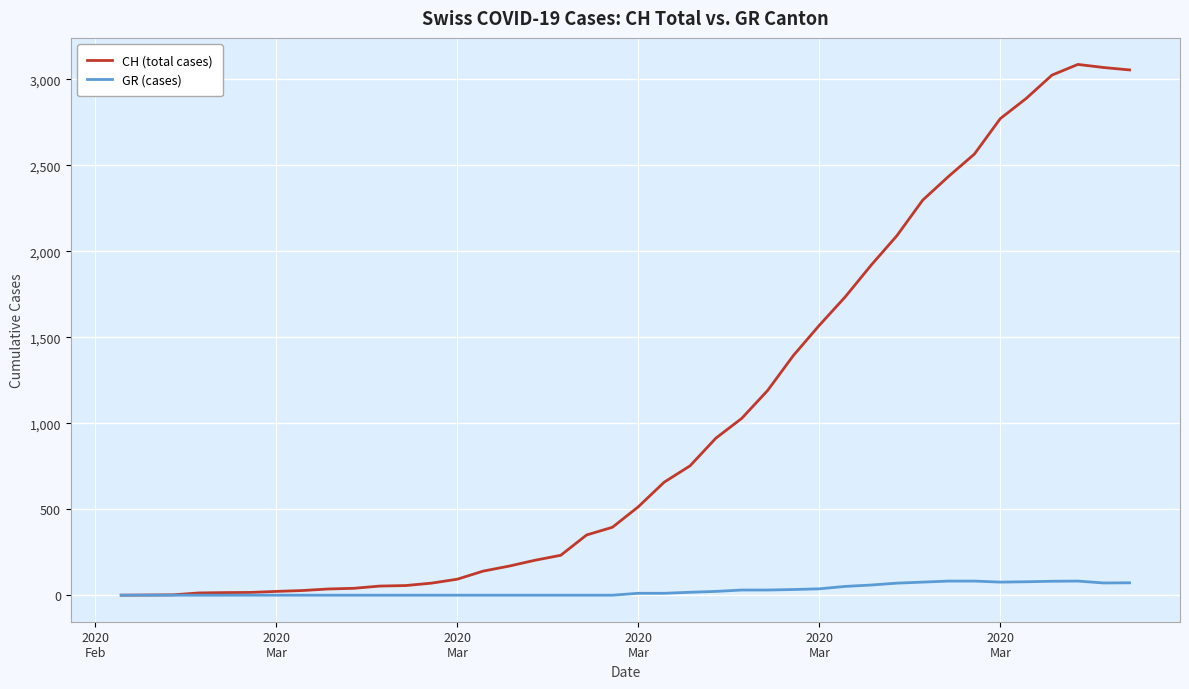

List the series in order of their peak value, highest first.

CH (total cases), GR (cases)